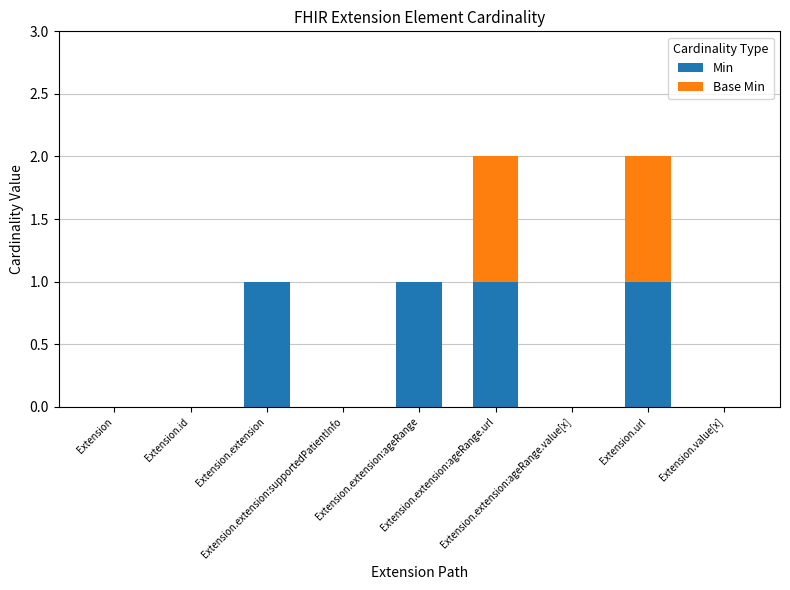

What is the sum of all Min values?

4